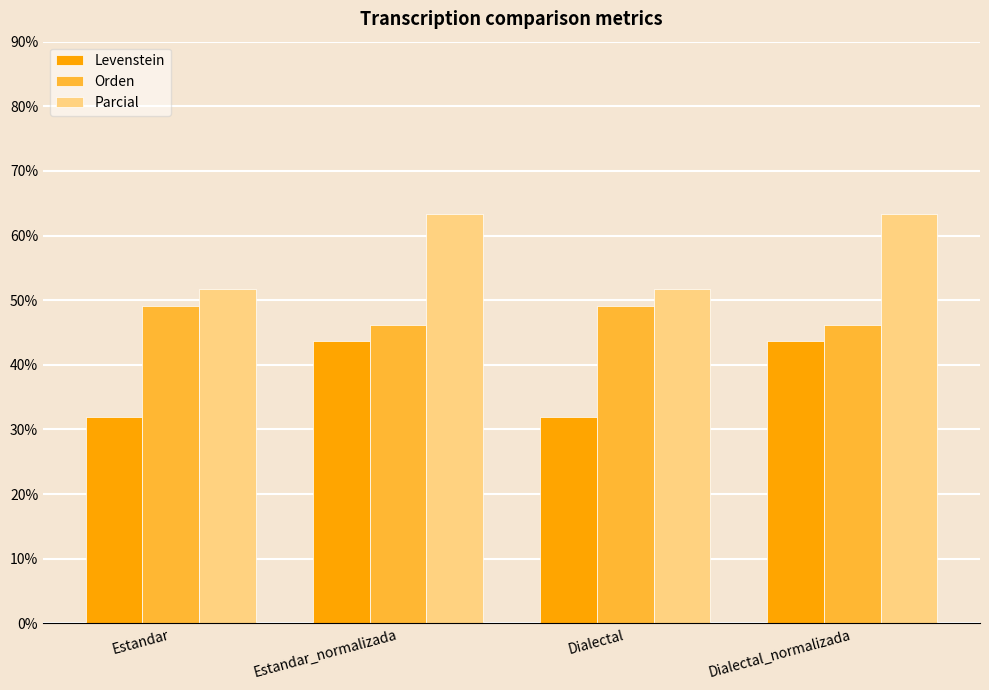

The value of Parcial at Estandar_normalizada is 63.4. True or false?

True